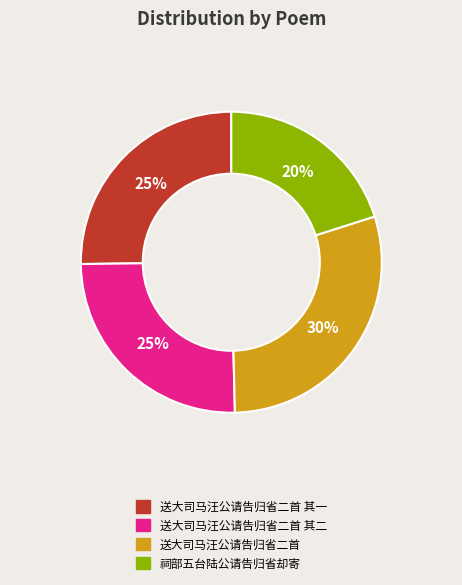

Is there a majority slice in this chart?

No